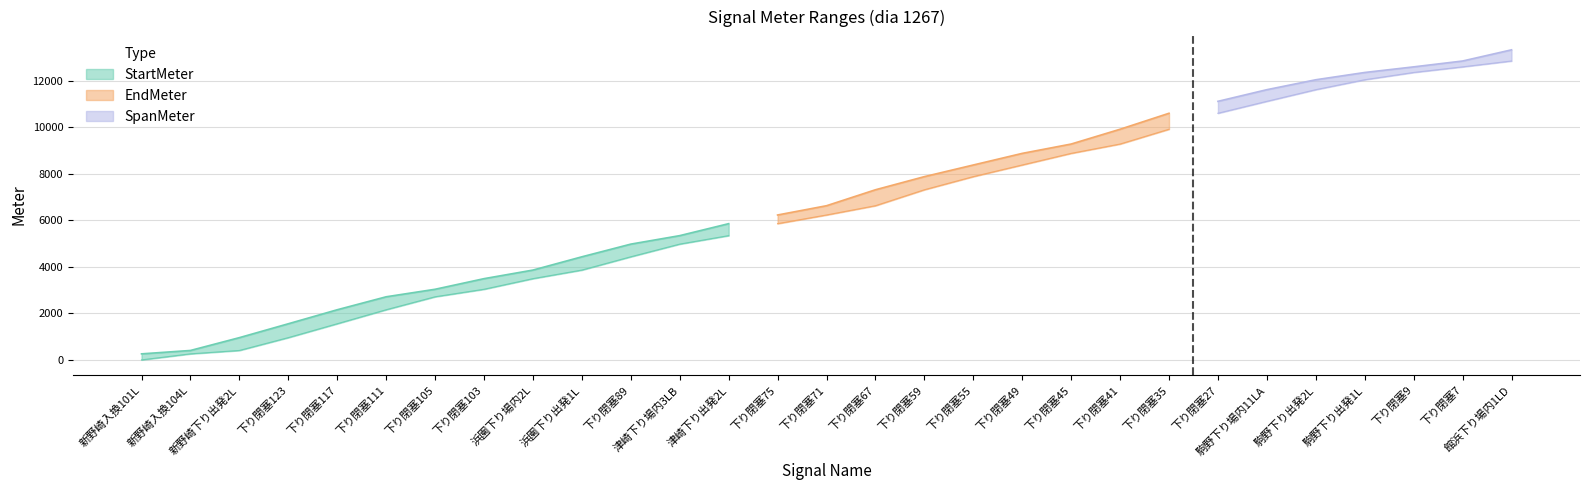

True or false: EndMeter has more than 1 interior local peaks.

False